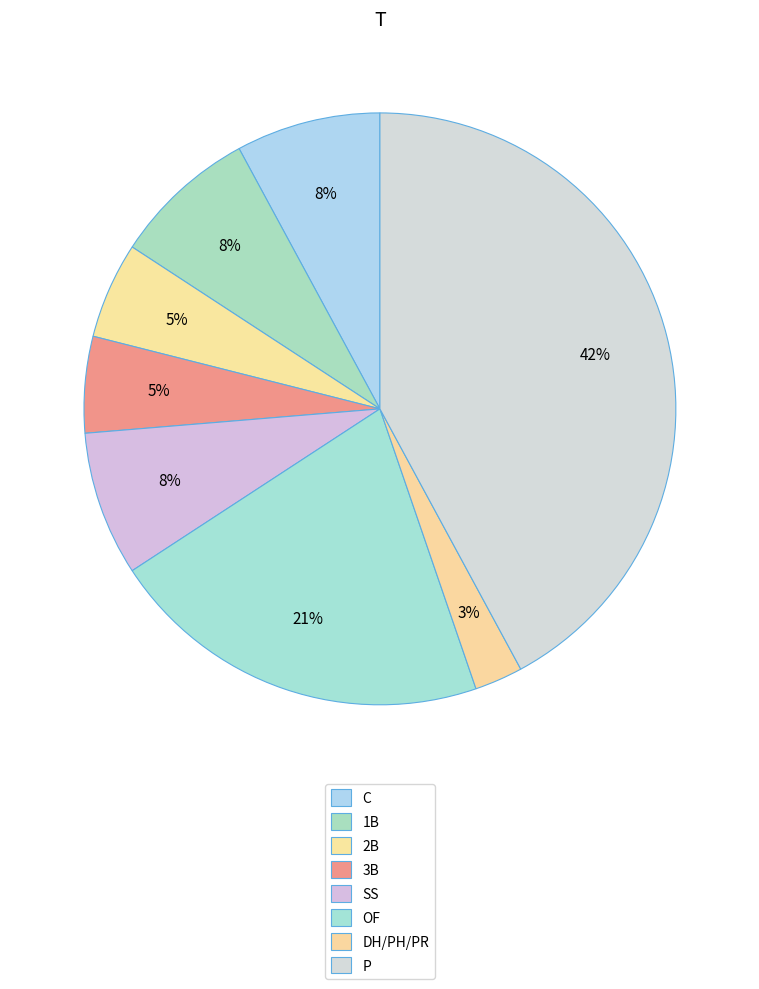

Is C the majority of the pie?

No